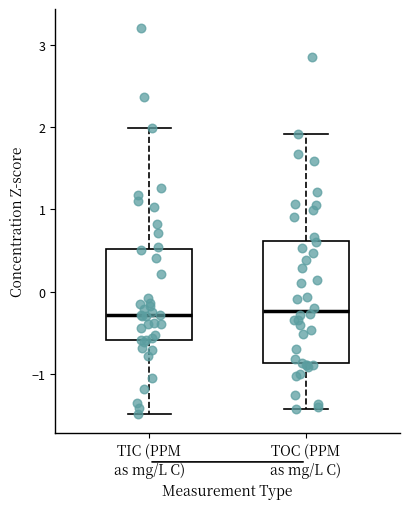

Comparing the boxes themselves (not the whiskers), which one is the tallest?

TOC (PPM as mg/L C)